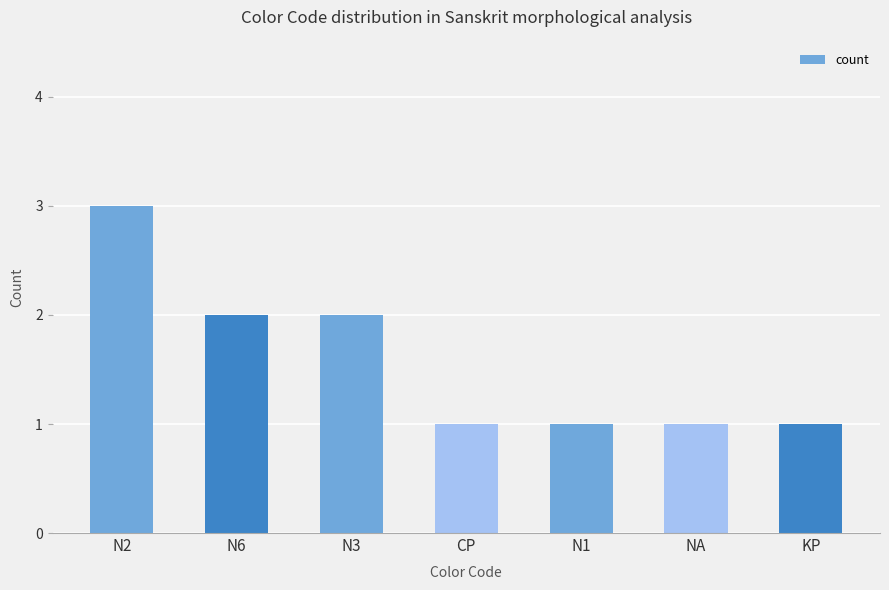

What is the label of the 1st bar from the right?

KP